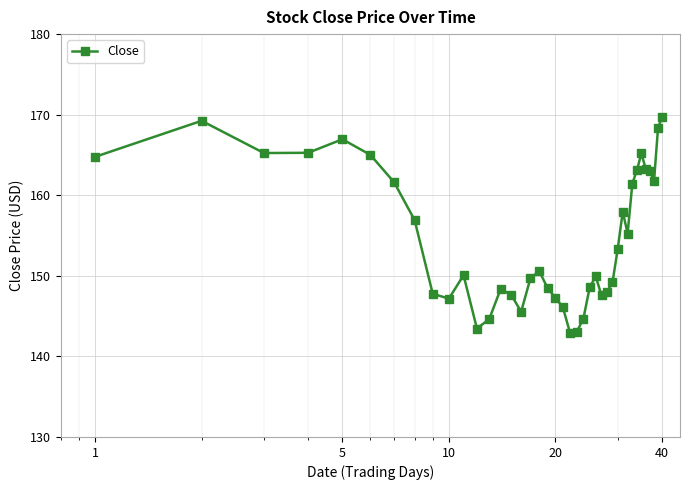

What is the difference between the maximum and minimum values?

26.8